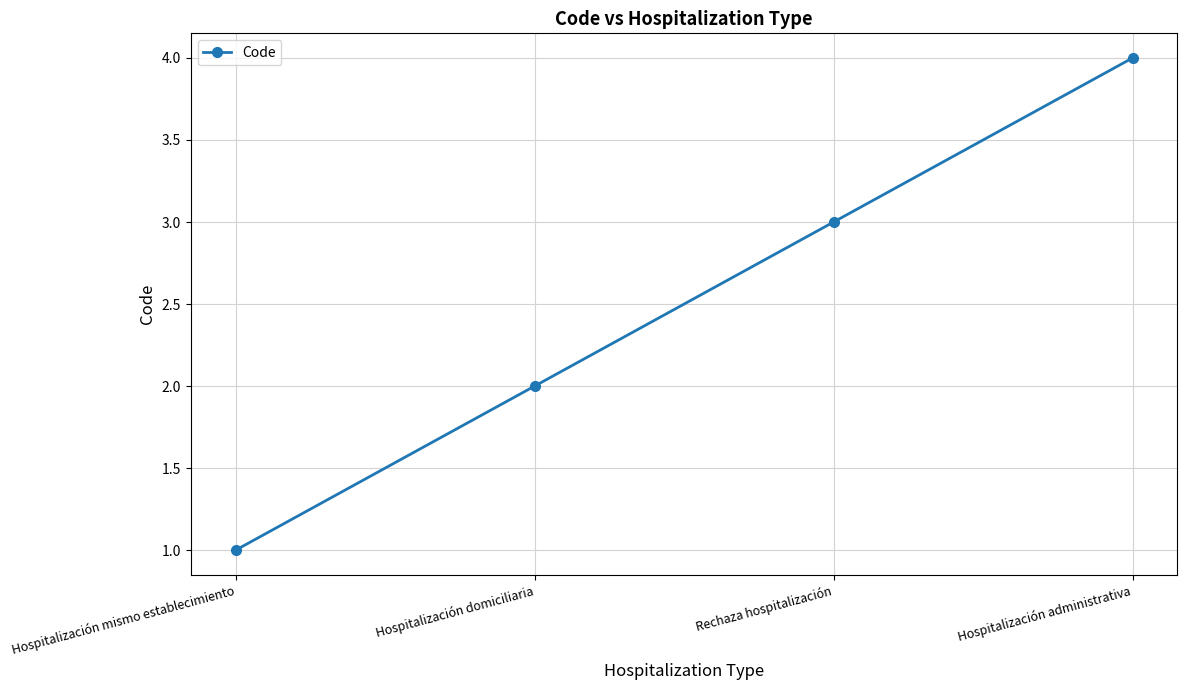

What is the difference between the maximum and minimum values?

3